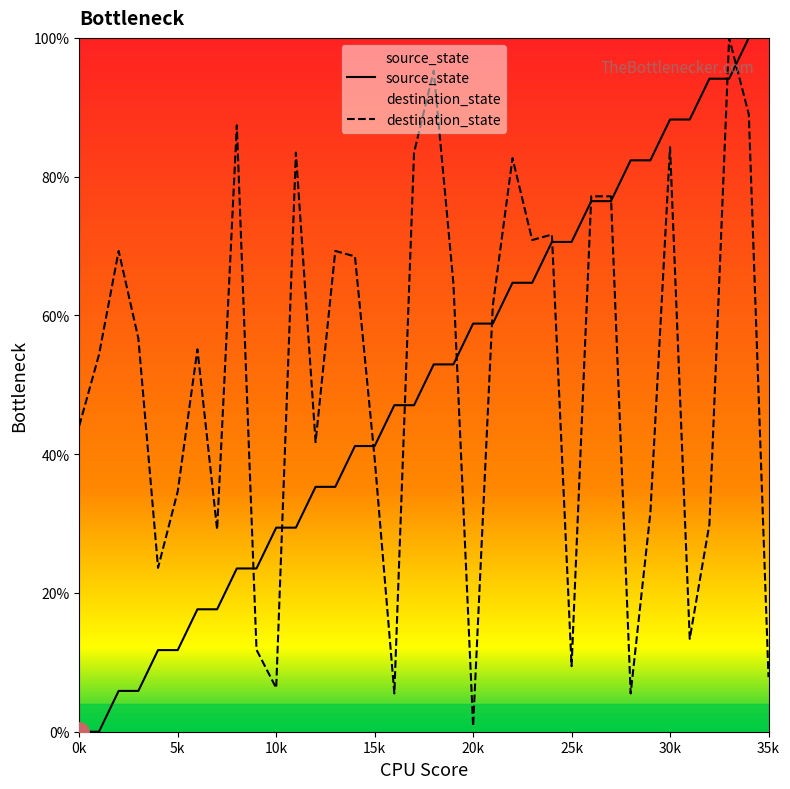

Which series ends up on top after the final intersection of destination_state and source_state?

source_state